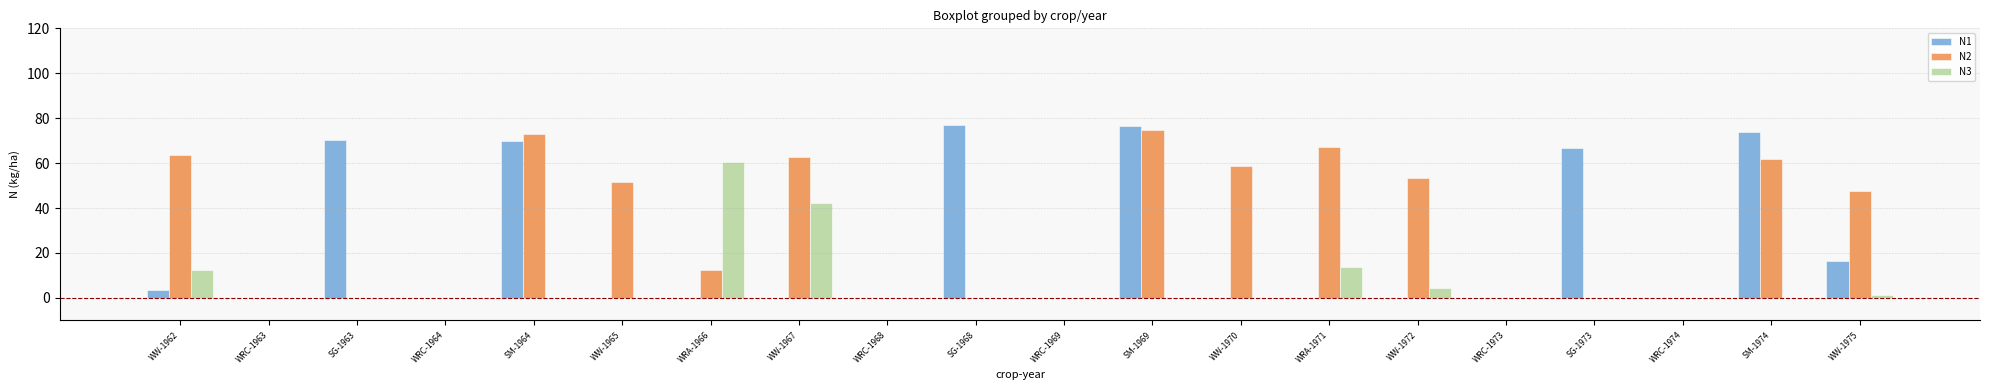

What is the maximum value for N2?

74.7